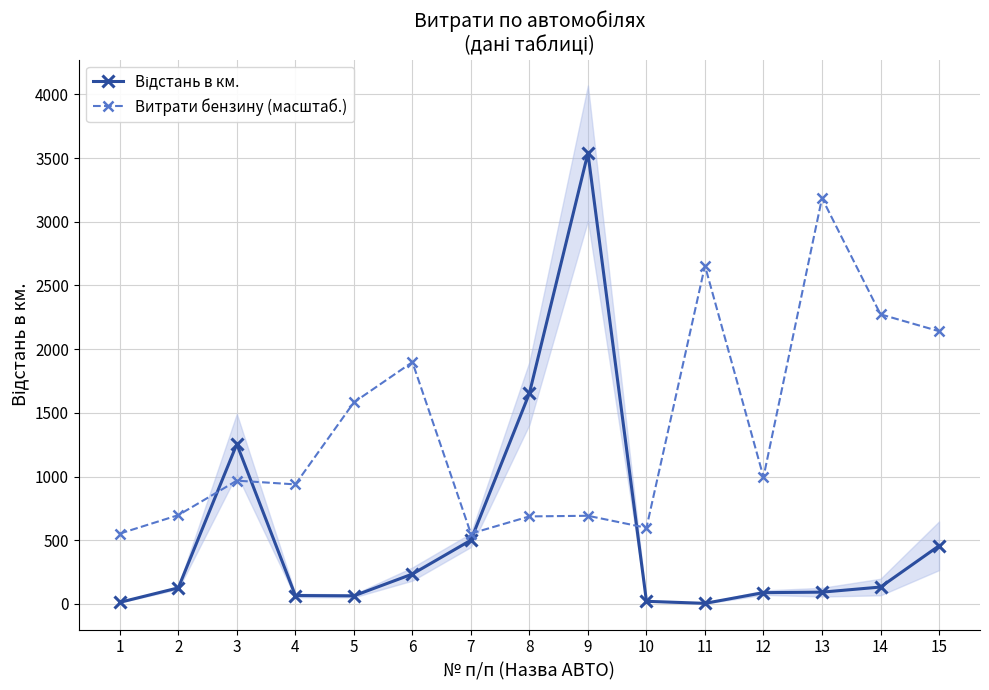

True or false: Витрати бензину (масштаб.) has a value of 149.8 at 2.

False